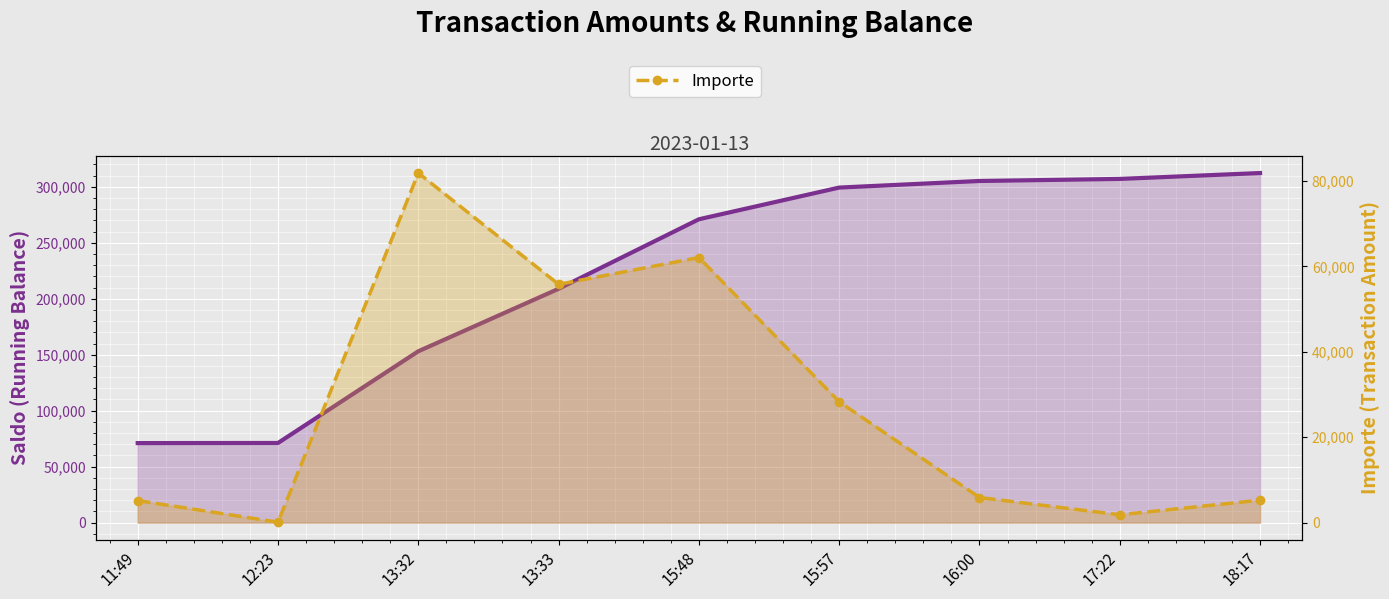

List the labels in order of Importe value, smallest first.

12:23, 17:22, 11:49, 18:17, 16:00, 15:57, 13:33, 15:48, 13:32